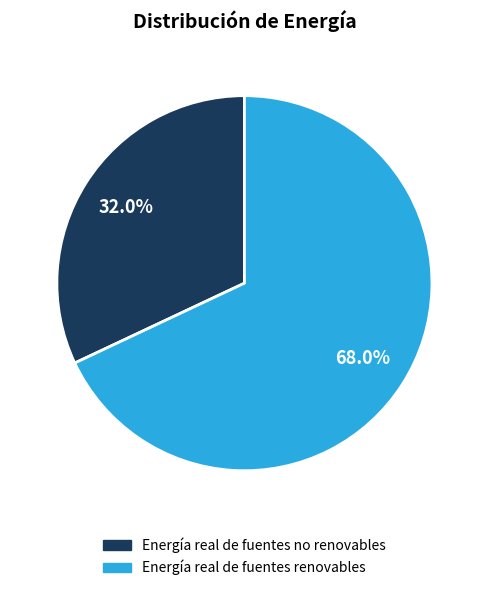

How many slices are in this pie chart?

2